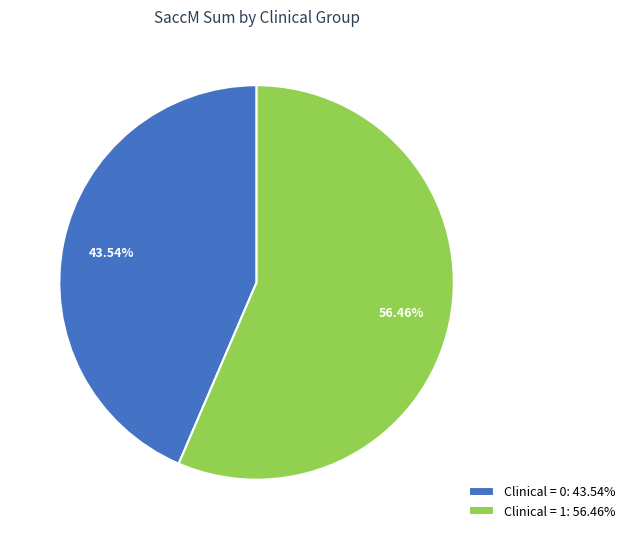

Does any single category account for the majority?

Yes